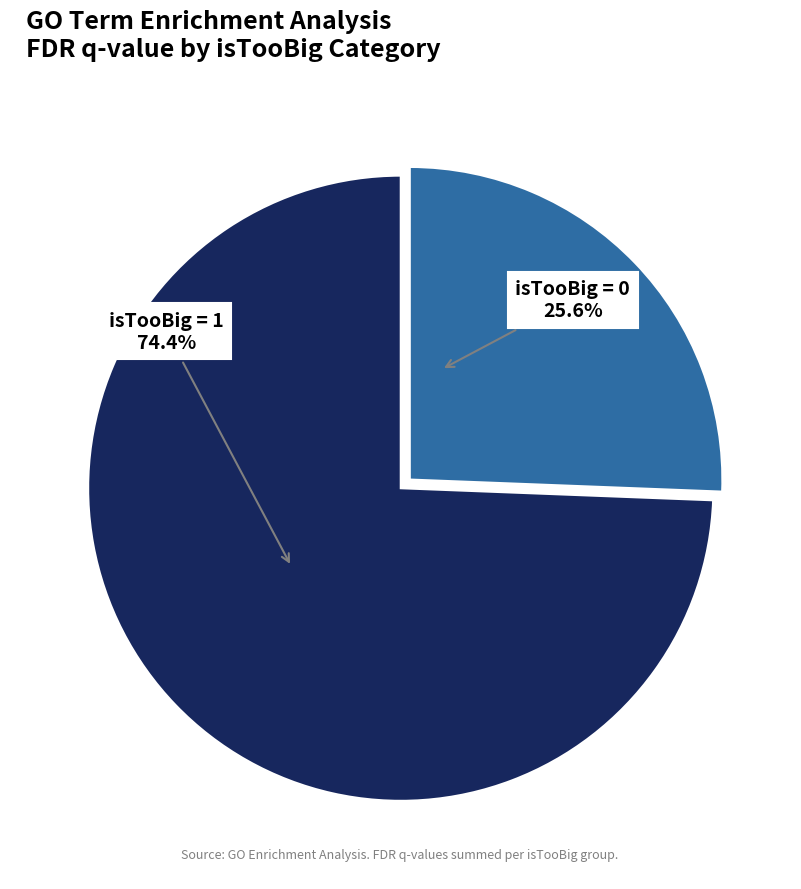

Is there any slice that represents more than half of the pie?

Yes